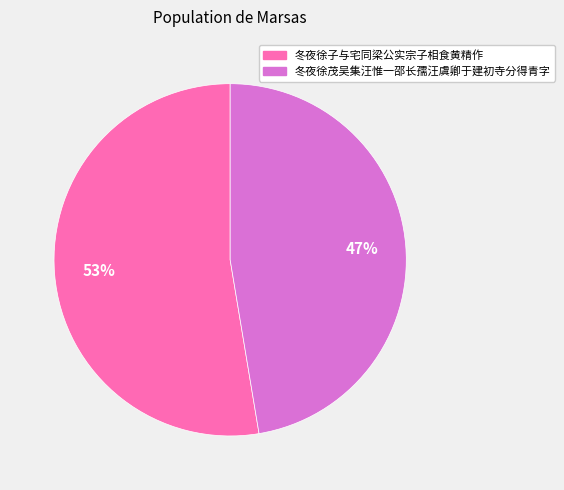

Is it true that 冬夜徐子与宅同梁公实宗子相食黄精作 is 53% of the pie?

True